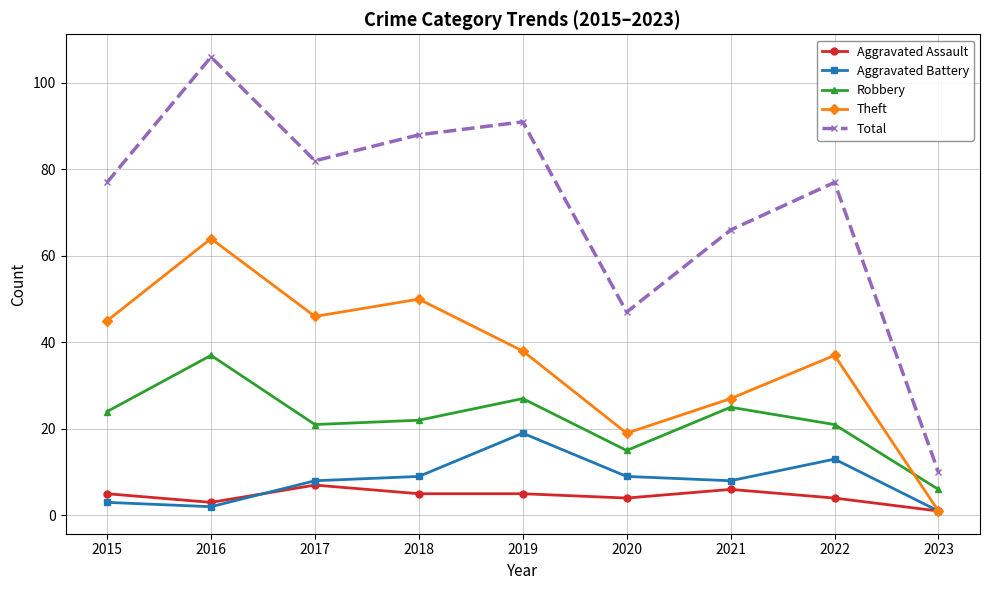

What is the difference between the Total values at 2018 and 2023?

78